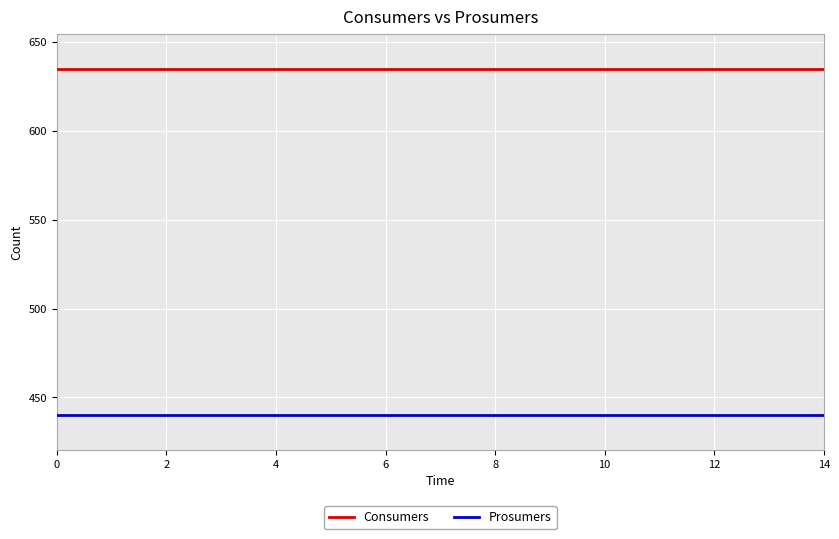

True or false: Prosumers and Consumers intersect in this chart.

False